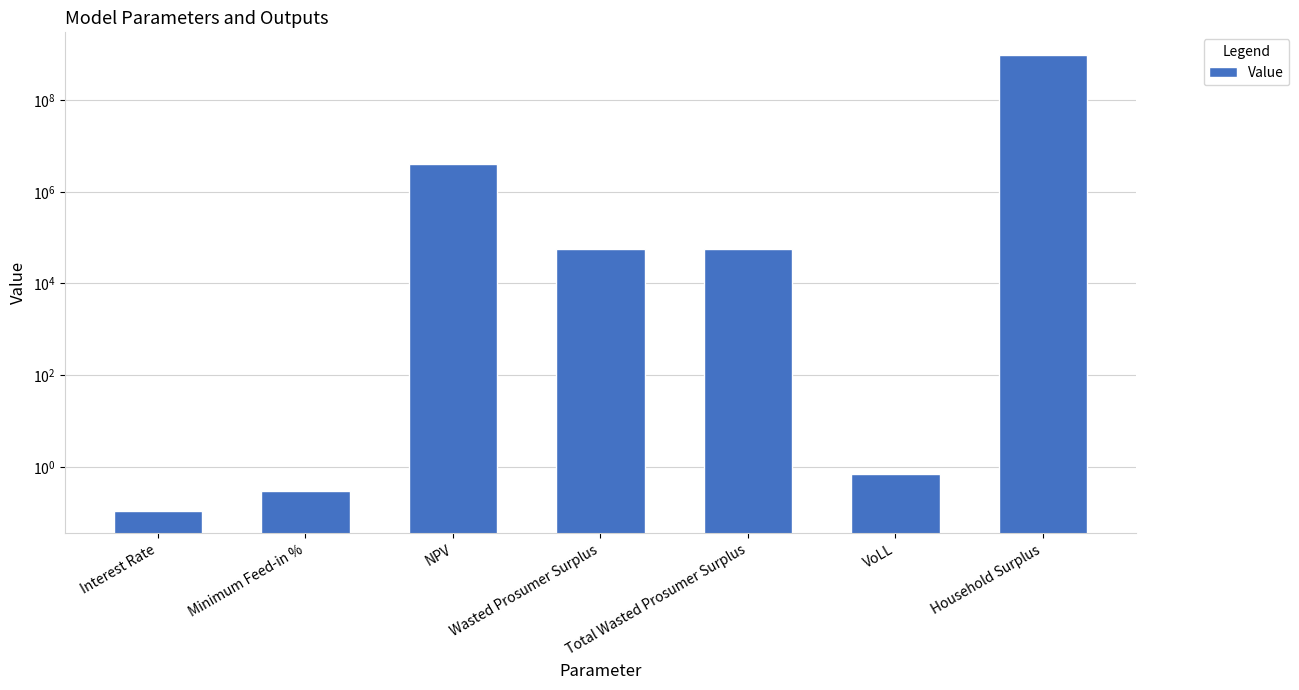

What position from the right is Minimum Feed-in %?

6